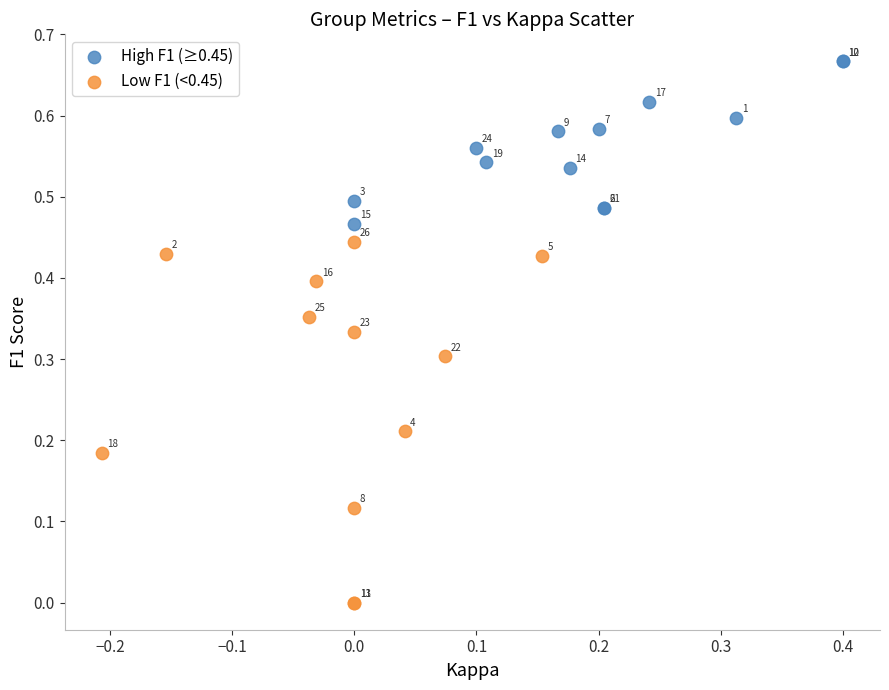

Which series has the widest spread of Y values?

Low F1 (<0.45)